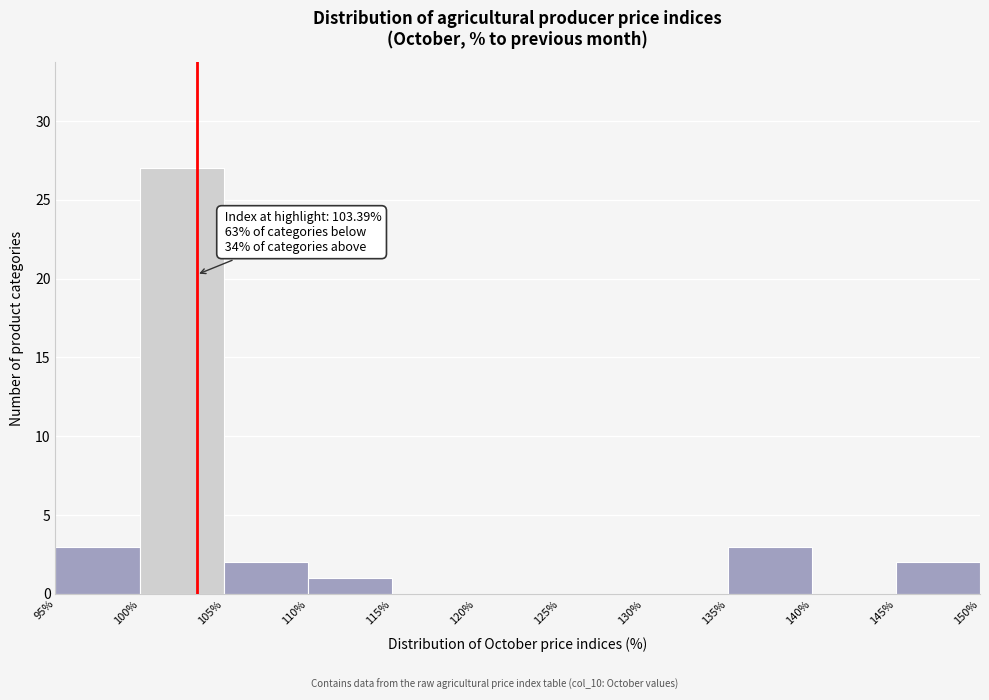

Over which range of the x-axis is the bar tallest?

100% to 105%